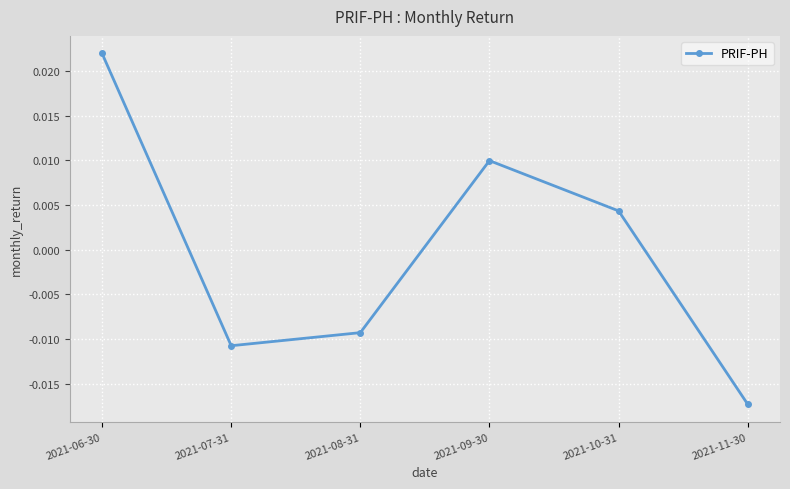

Rank the categories by value from highest to lowest.

2021-06-30, 2021-09-30, 2021-10-31, 2021-08-31, 2021-07-31, 2021-11-30